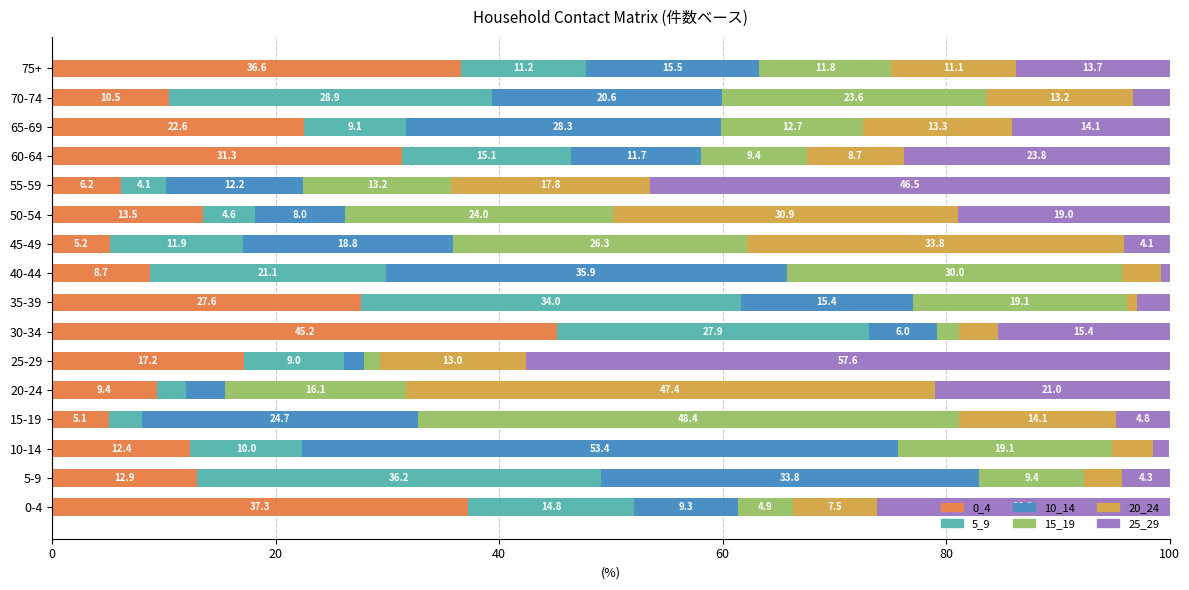

What is the highest value of the 0_4 series?

45.2